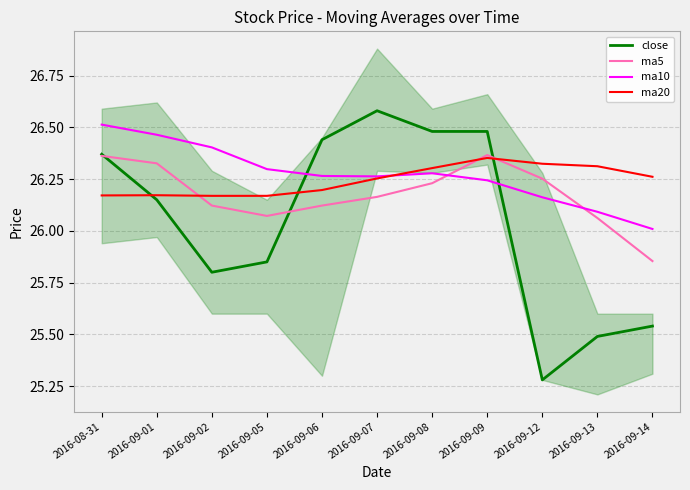

Which category has the lowest value in the close series?

2016-09-12